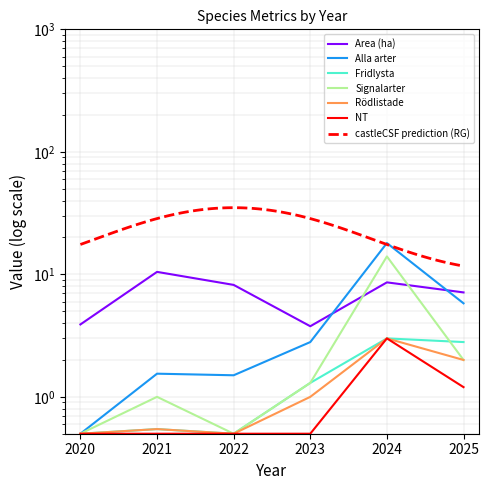

At which category does Signalarter reach its first local valley?

2022